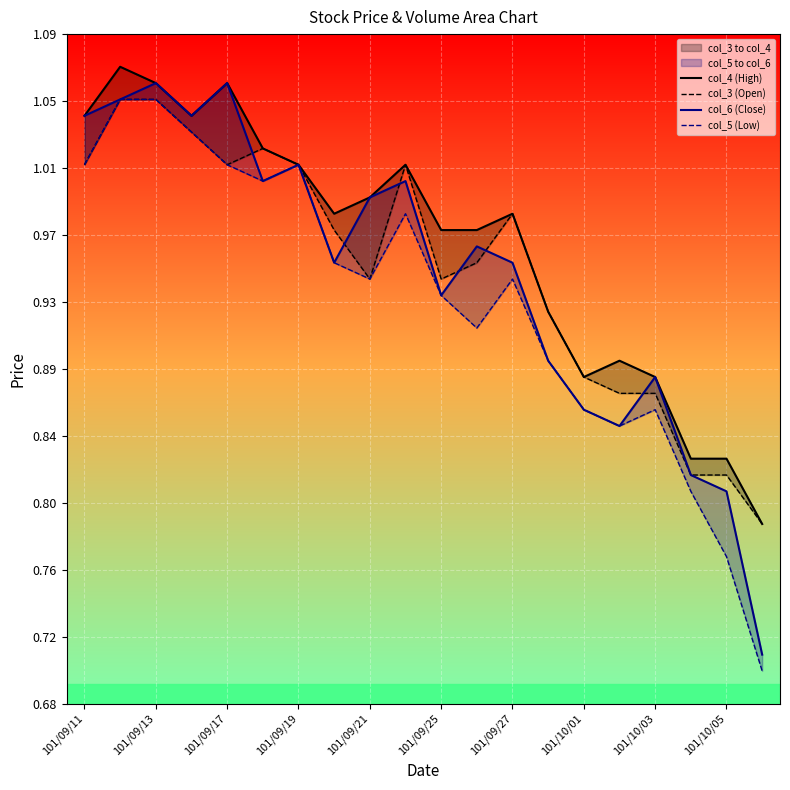

What is the average value of the col_3 (Open) series?

0.9